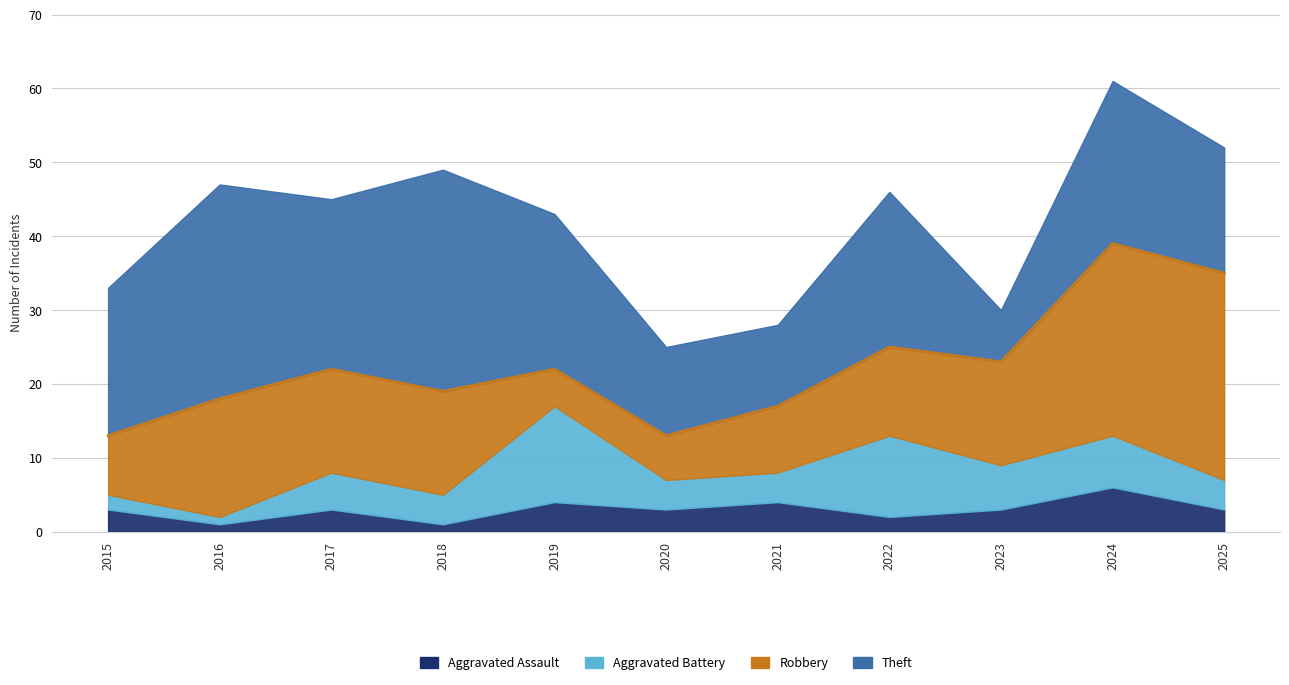

Count the Aggravated Assault values in the range 2 to 4.

8